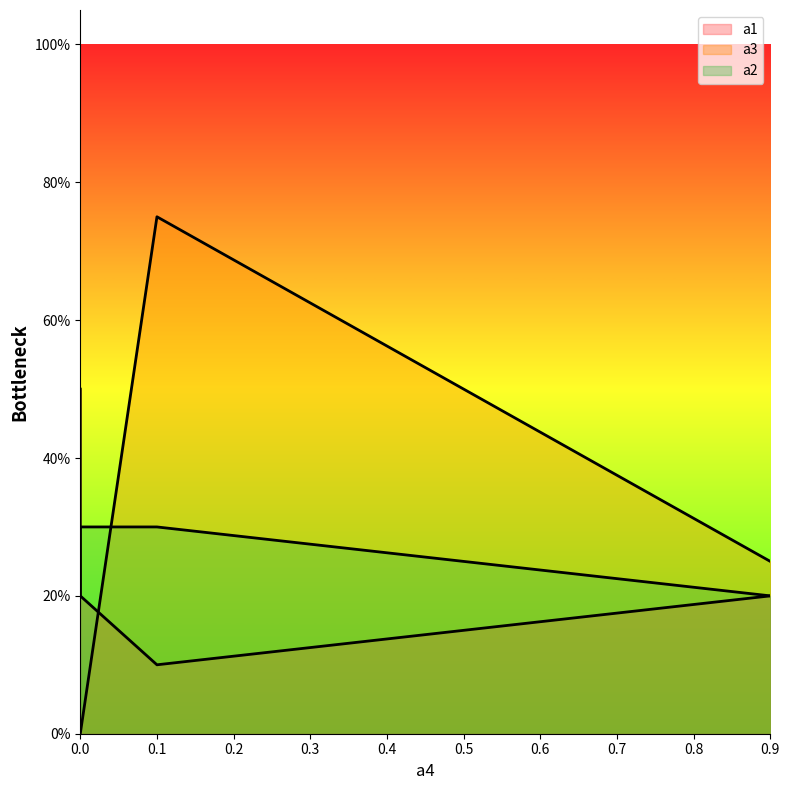

Reading right to left, what are all the values shown in this chart?

a1: 0.2	0.1	0.2	0.5
a3: 0.2	0.8	0.0	0.0
a2: 0.2	0.3	0.3	0.2